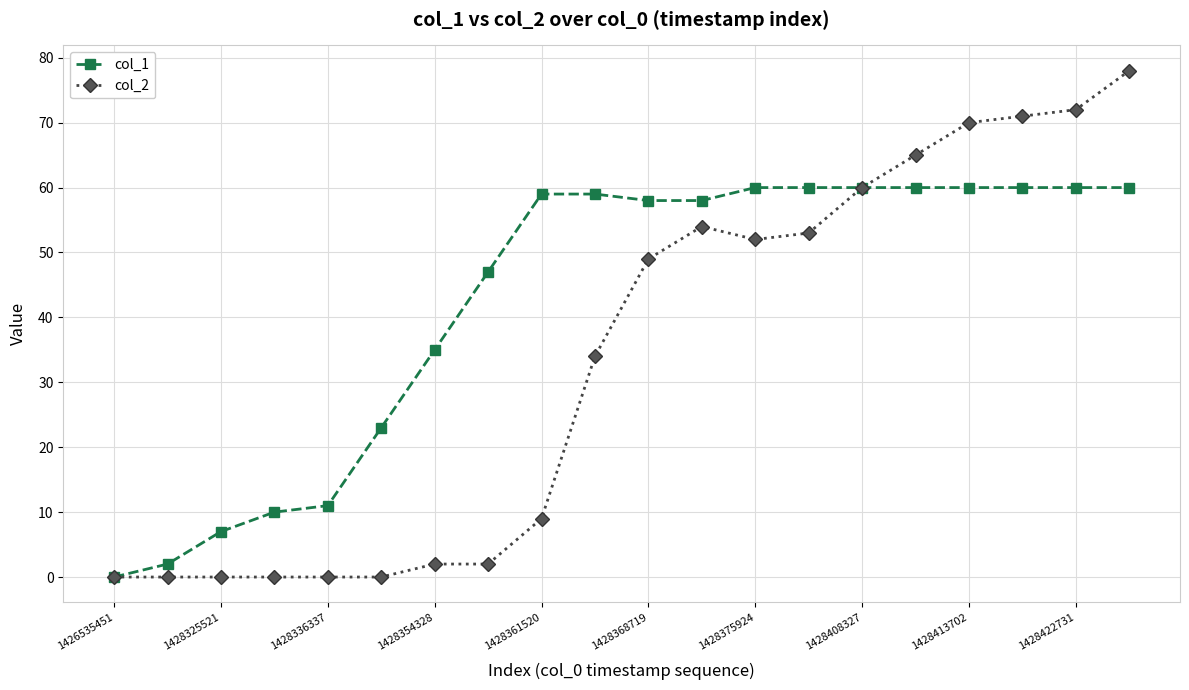

True or false: col_2 has more than 0 points higher than both neighbors.

True